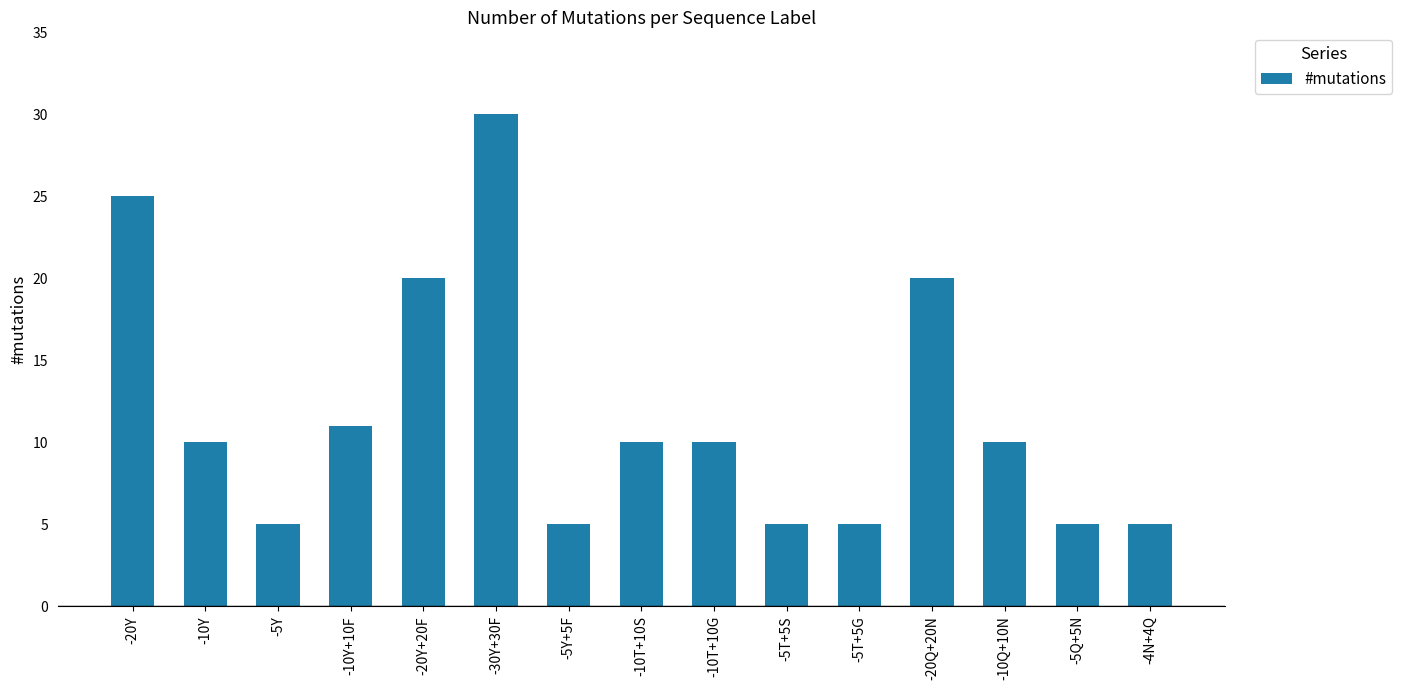

Which label corresponds to the largest value in the chart?

-30Y+30F